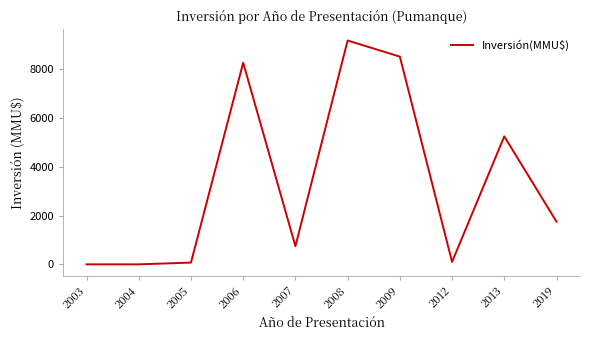

How many distinct data groups are displayed?

1